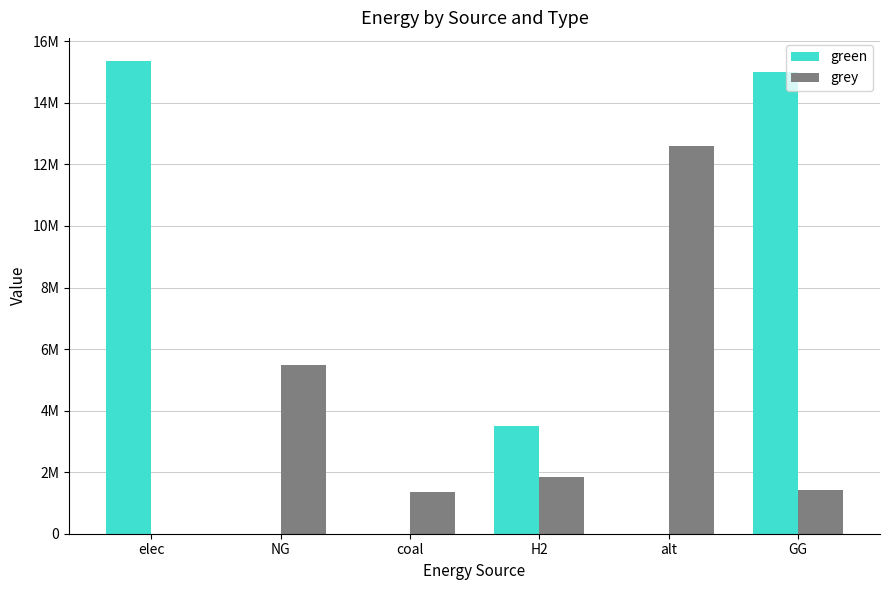

What is the label of the 5th bar from the right?

NG